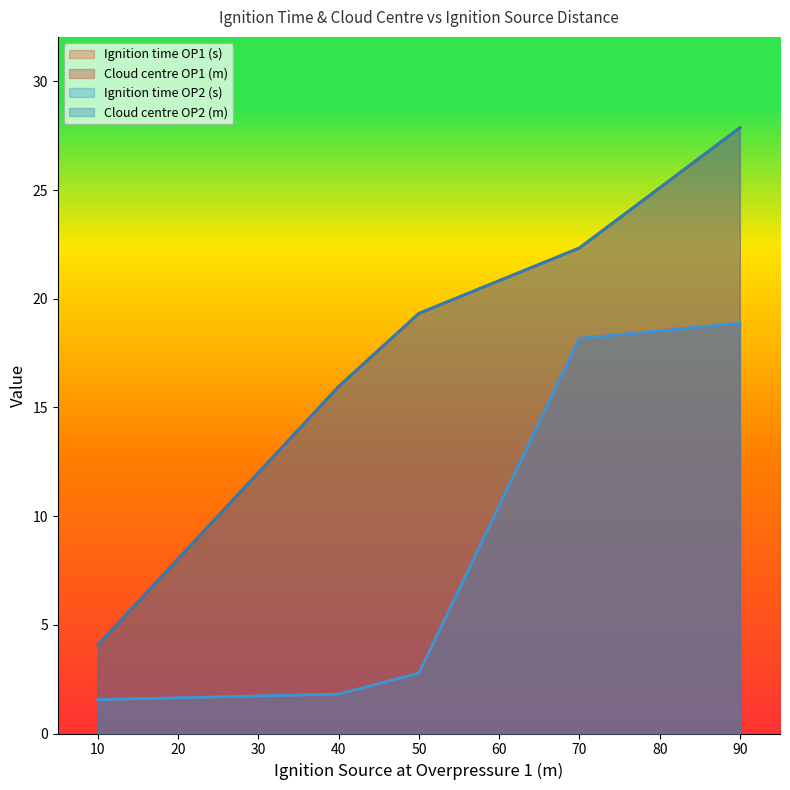

Does the chart display data point markers on the line(s)?

No